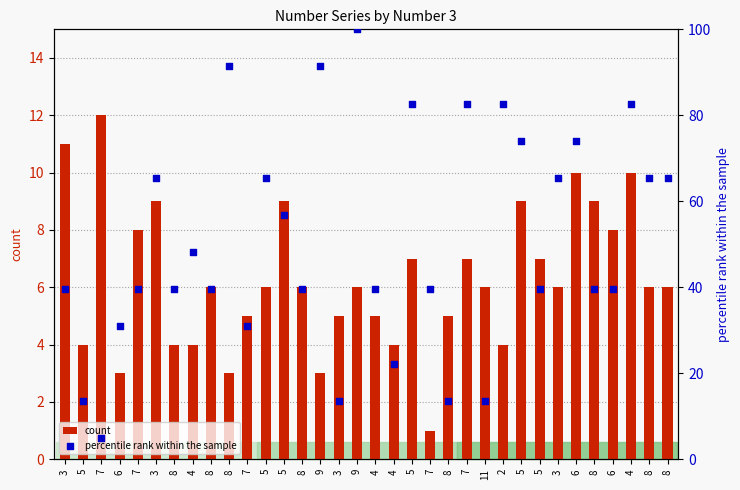

Which series has the widest spread of Y values?

percentile rank within the sample